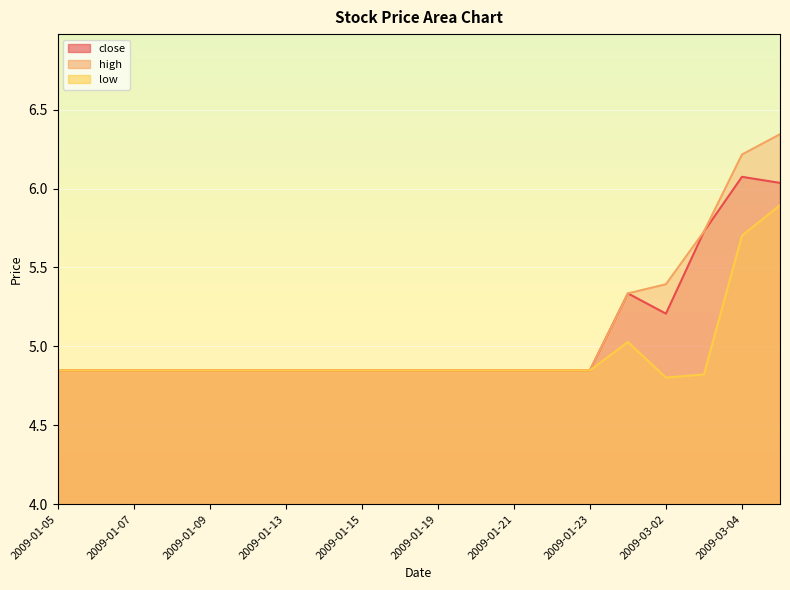

At 2009-03-04, list the series in order from largest to smallest.

high, close, low